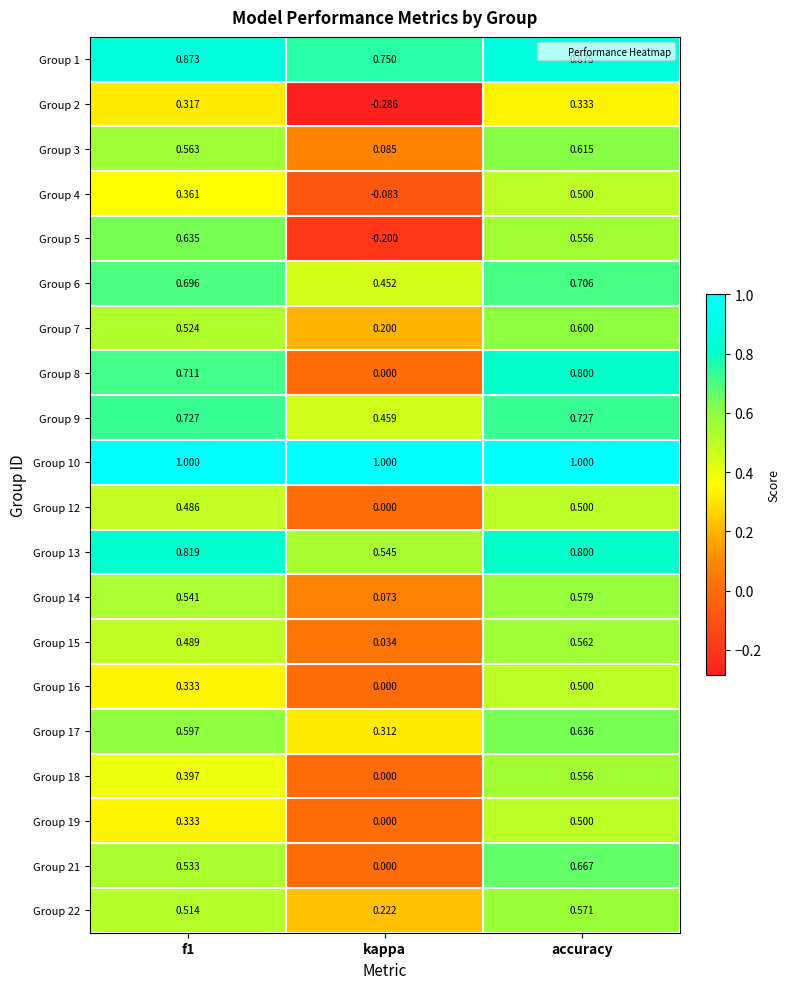

Which series has the largest range (max minus min)?

Group 5